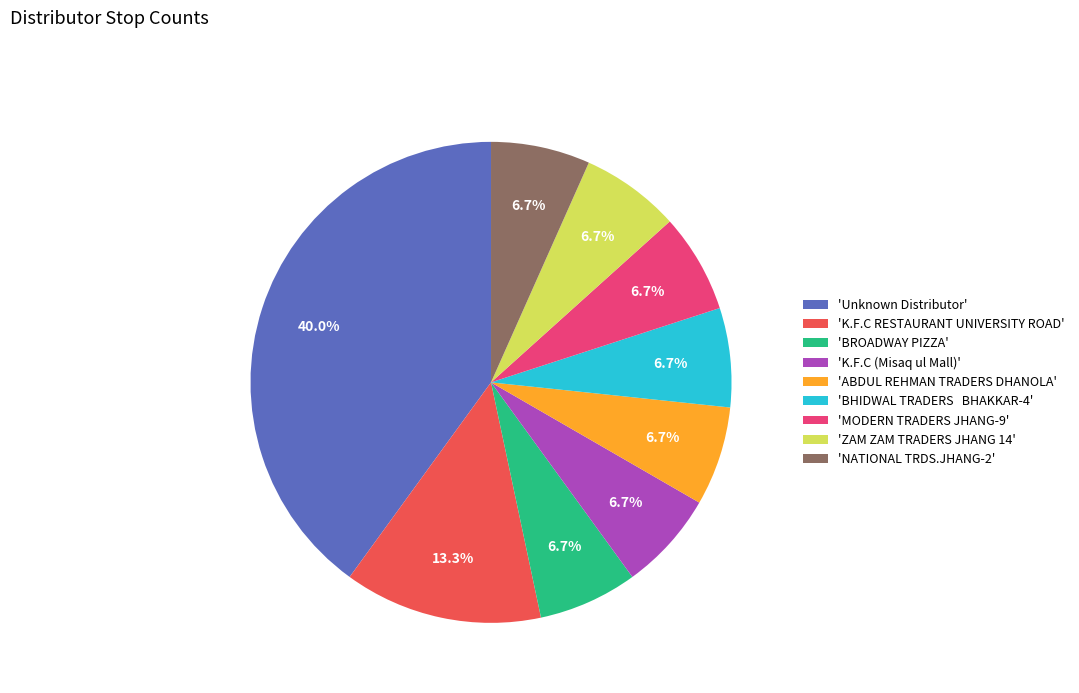

Which slice is the largest?

'Unknown Distributor'